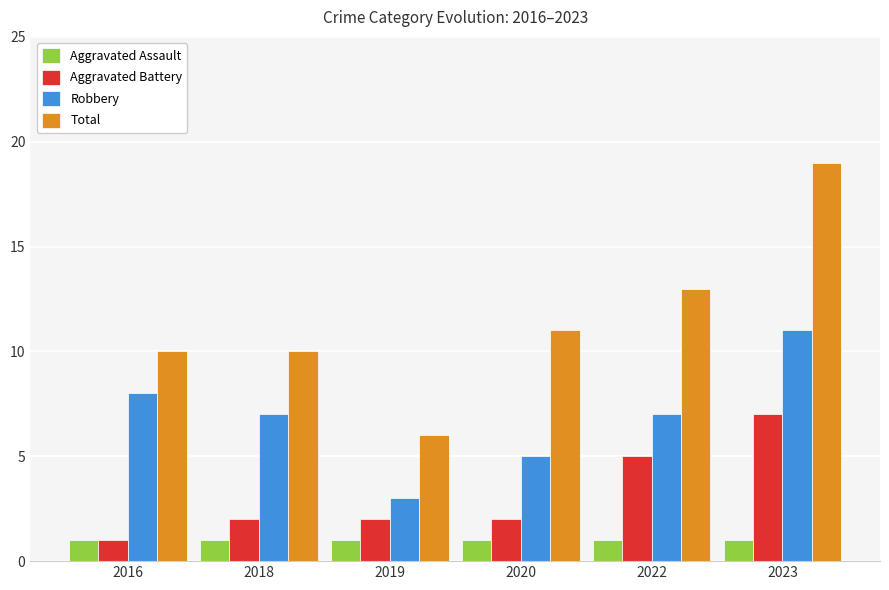

Between 2019 and 2022, which series saw the biggest shift?

Total